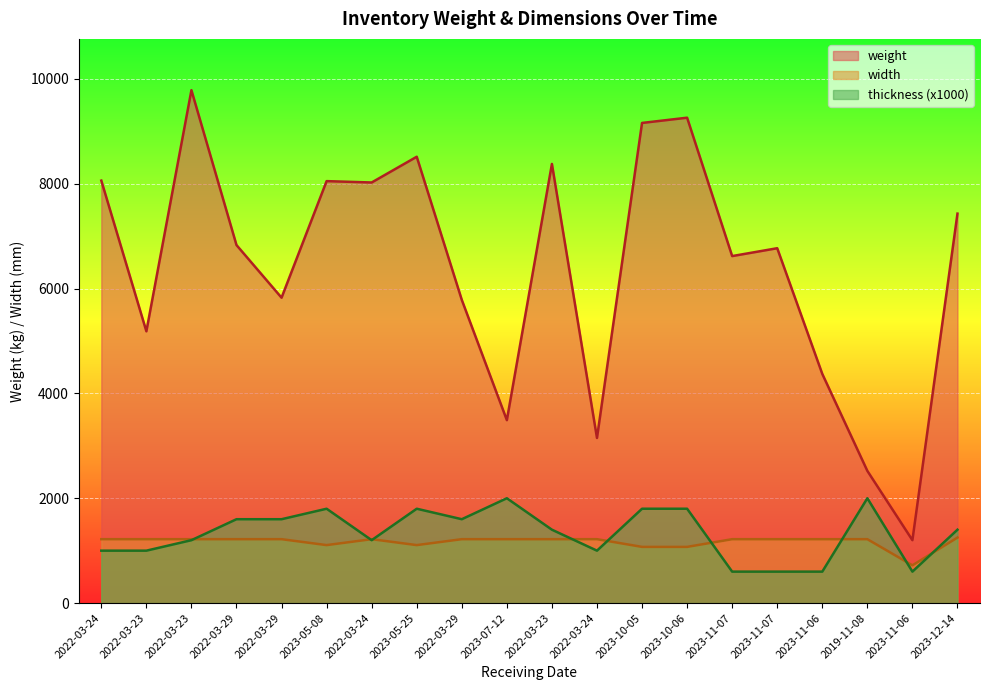

How many lines are shown in the chart?

3